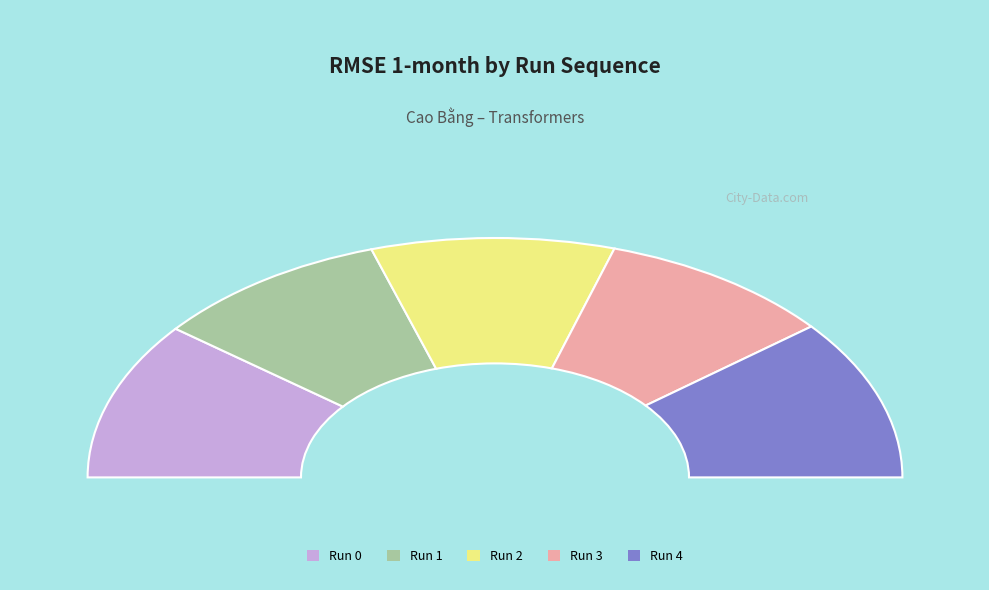

Rank the categories by value from lowest to highest.

Run 3, Run 1, Run 2, Run 0, Run 4